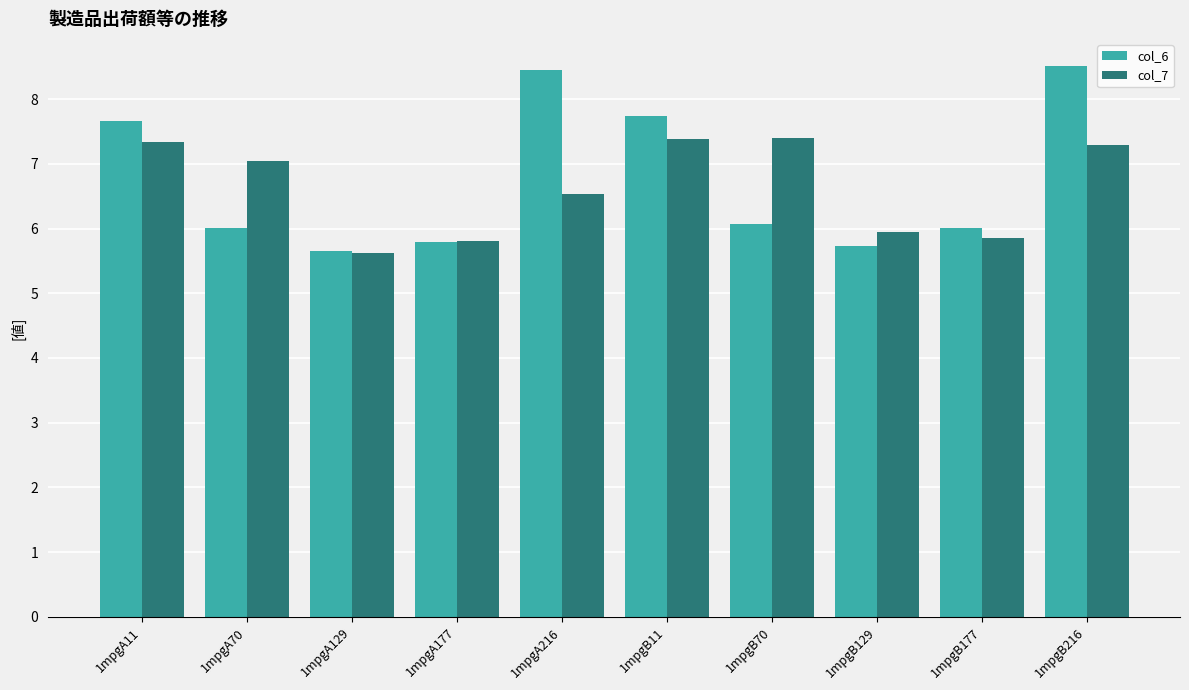

Where is col_6 nearest to the value 7?

1mpgA11